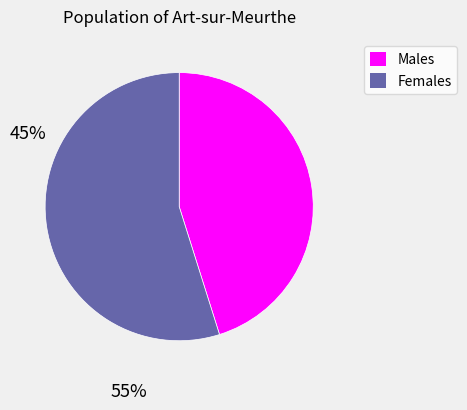

Does any single category account for the majority?

Yes